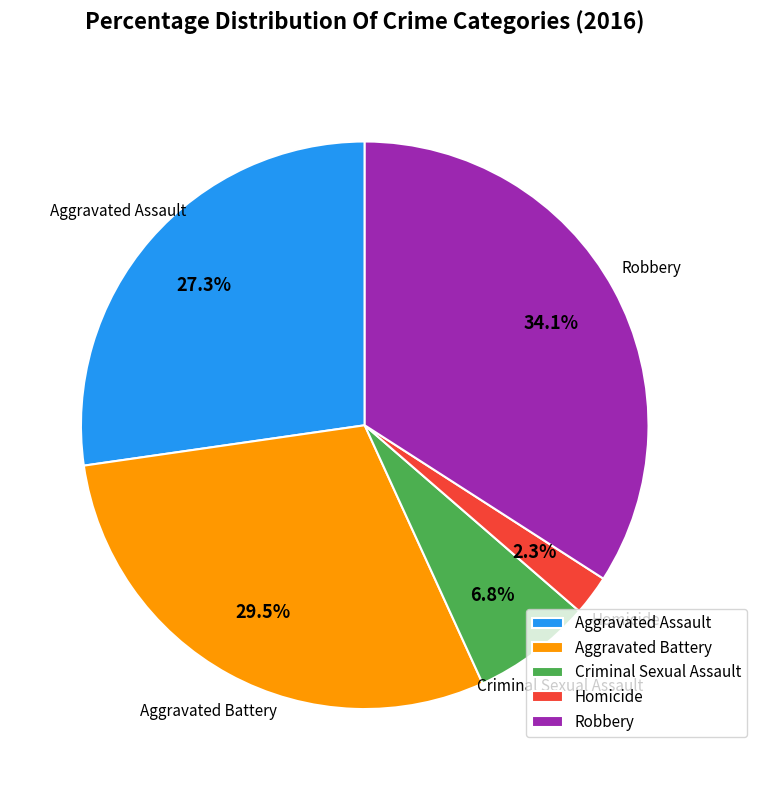

Rank the categories by value from highest to lowest.

Robbery, Aggravated Battery, Aggravated Assault, Criminal Sexual Assault, Homicide